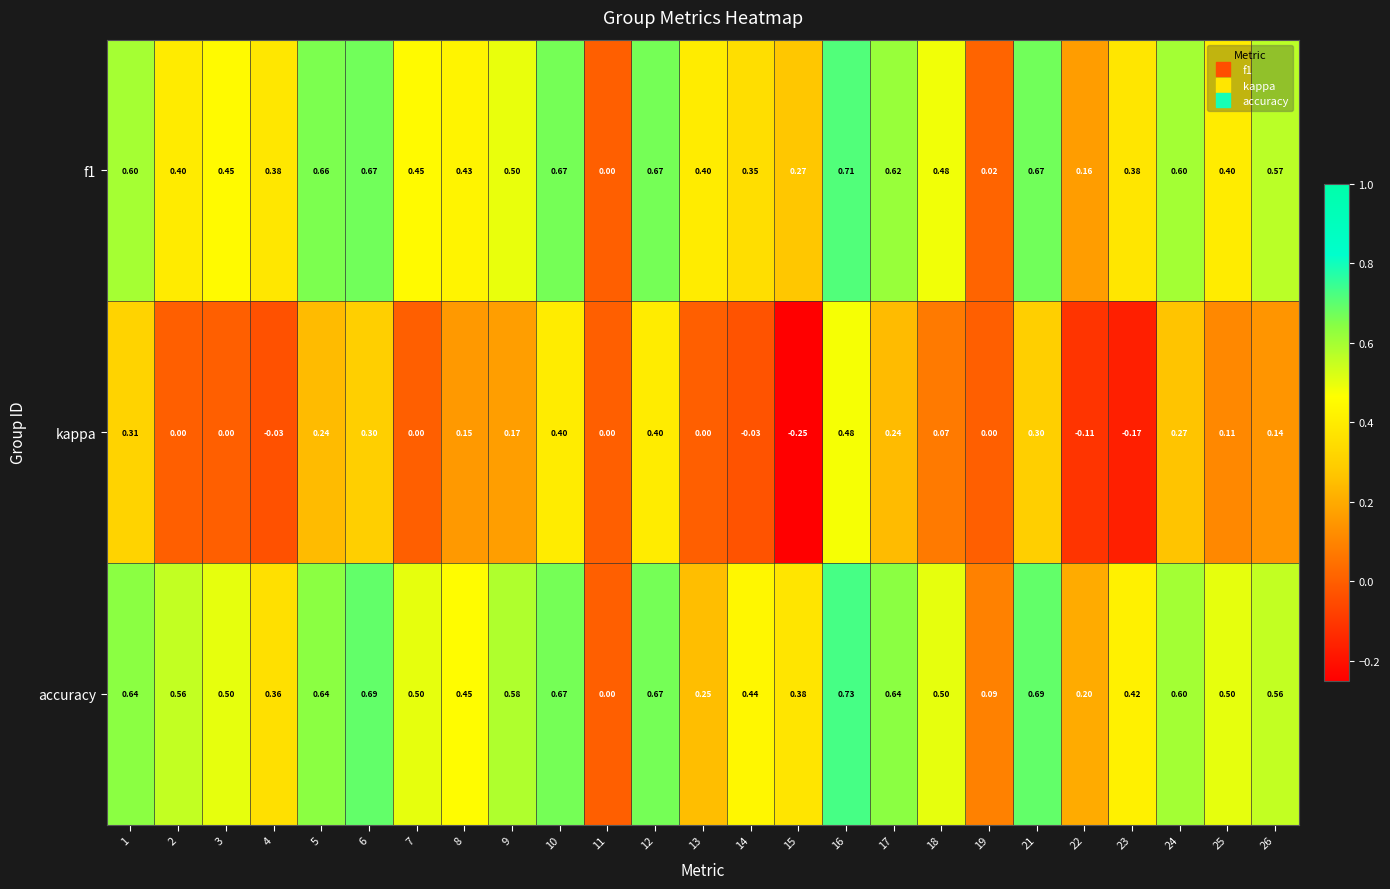

Which series has the largest total across all categories?

accuracy